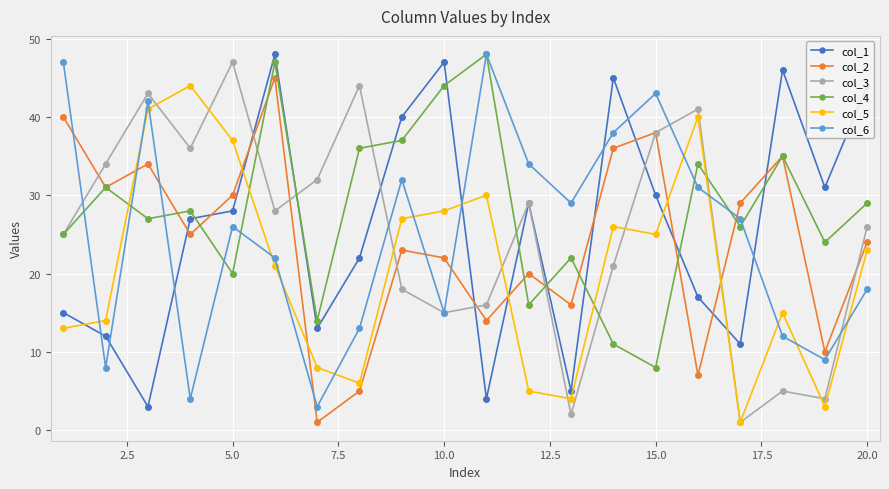

What are all the series names shown in the legend?

col_1, col_2, col_3, col_4, col_5, col_6